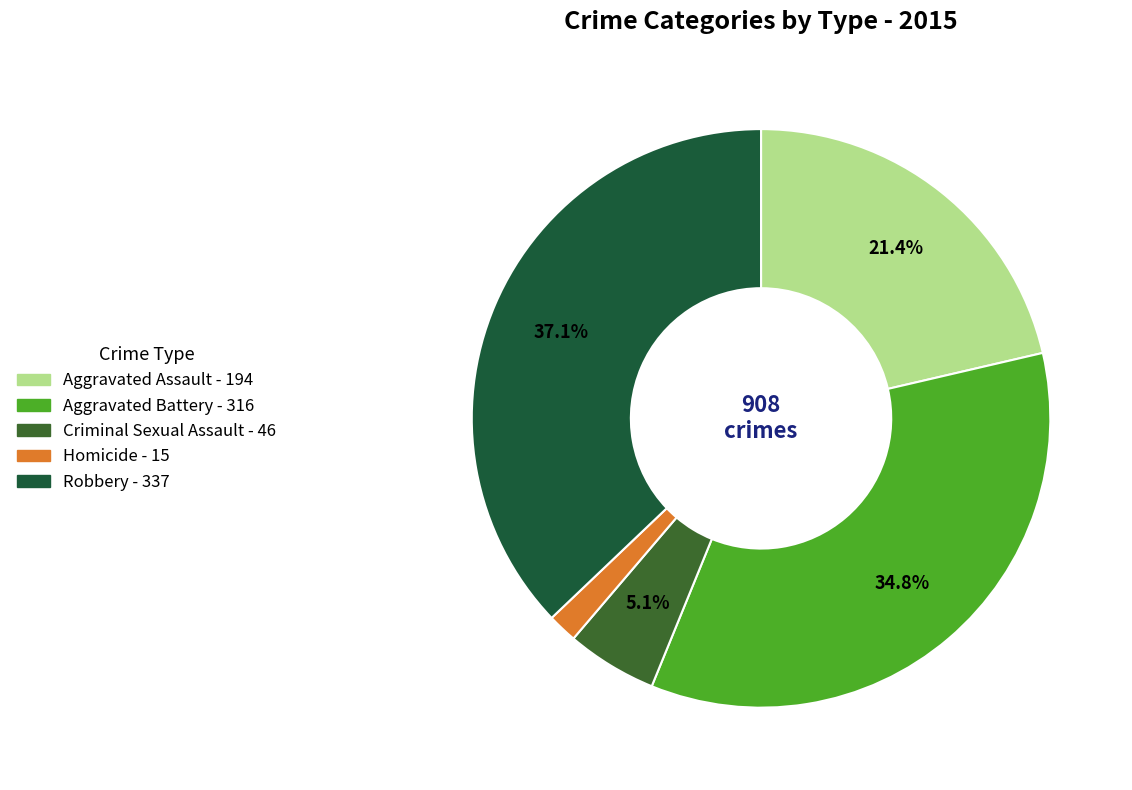

True or false: Aggravated Battery accounts for 35% of the total.

True